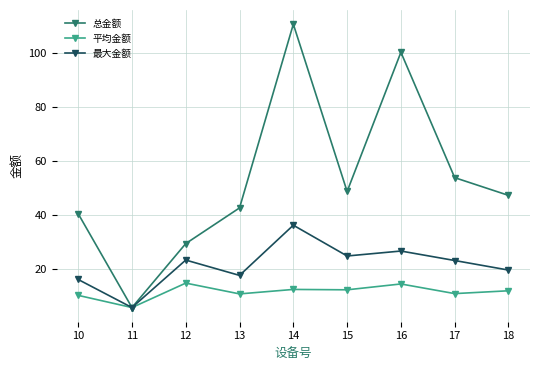

At which label does 平均金额 first exceed 11?

12